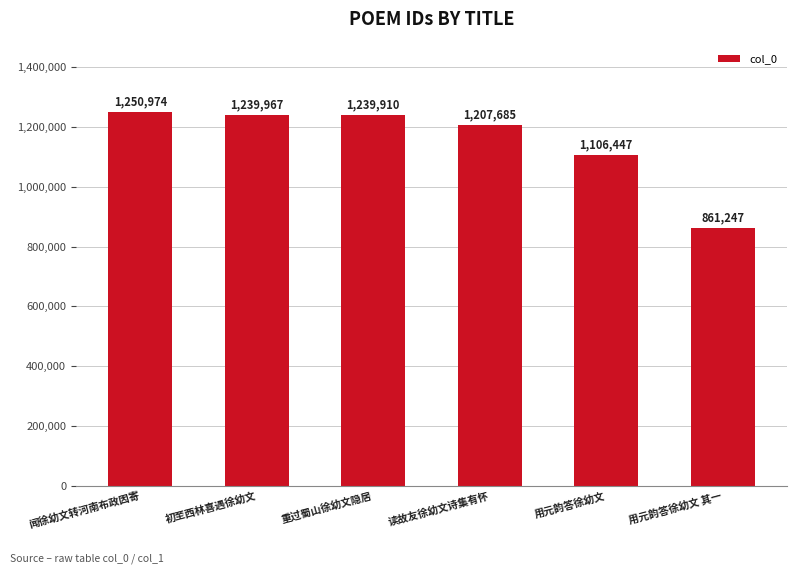

How many bars are there in total?

6